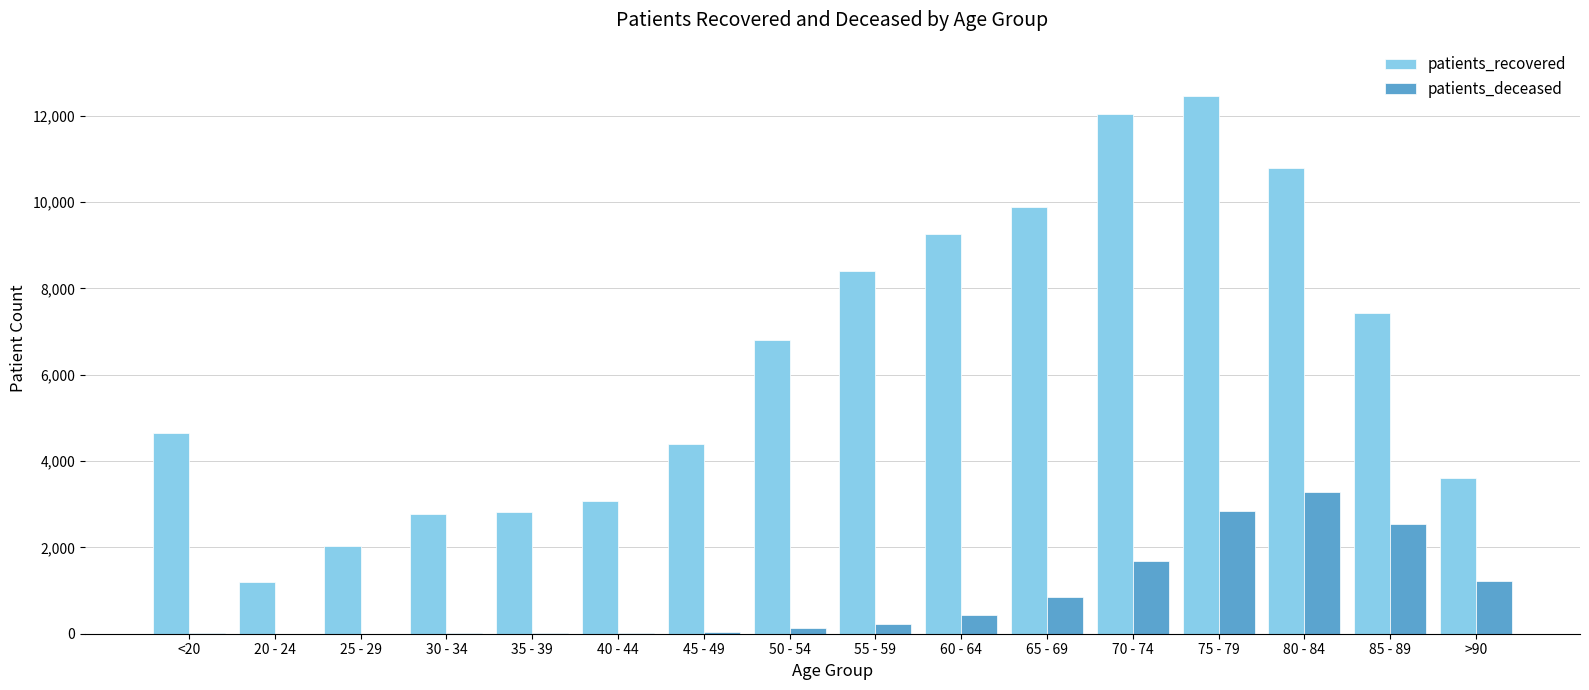

The value of patients_recovered at 60 - 64 is 14578. True or false?

False